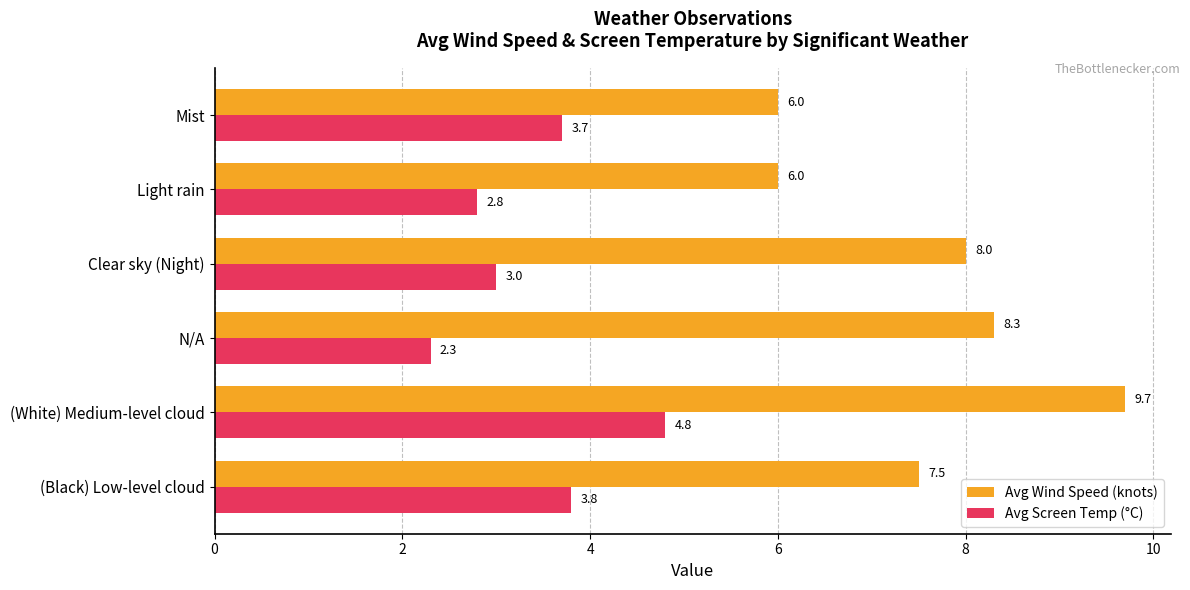

Between N/A and Clear sky (Night), which series saw the biggest shift?

Avg Screen Temp (°C)